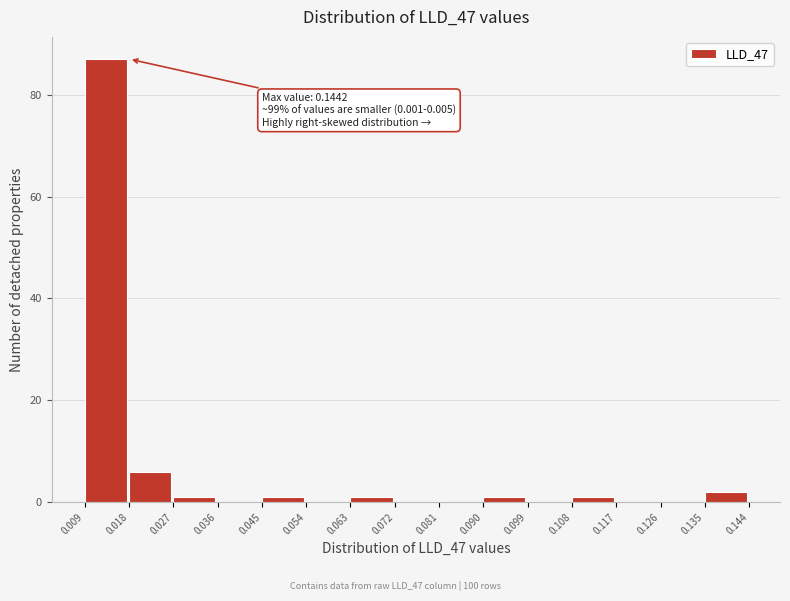

Which range on the x-axis has the tallest bar?

0.009 to 0.018